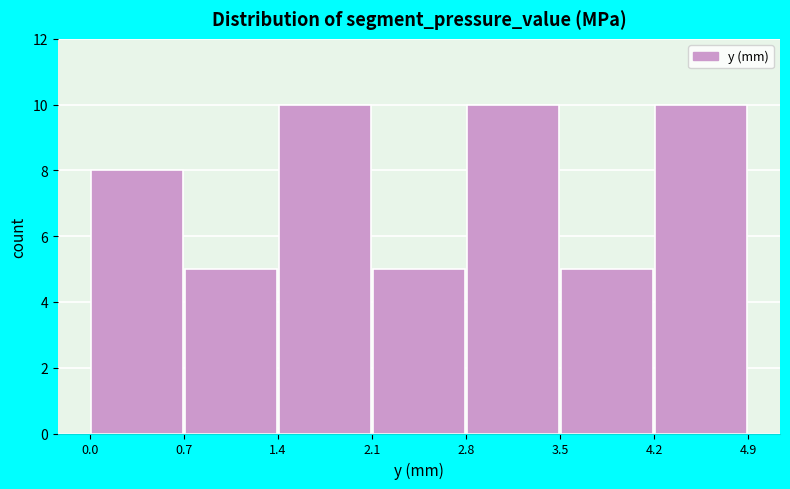

Reading left to right, transcribe this chart: for each bar, give the range it covers on the x-axis and its height. The values are not printed on the chart, so give them approximately, as read against the axis.

0.0 to 0.7: 8
0.7 to 1.4: 5
1.4 to 2.1: 10
2.1 to 2.8: 5
2.8 to 3.5: 10
3.5 to 4.2: 5
4.2 to 4.9: 10